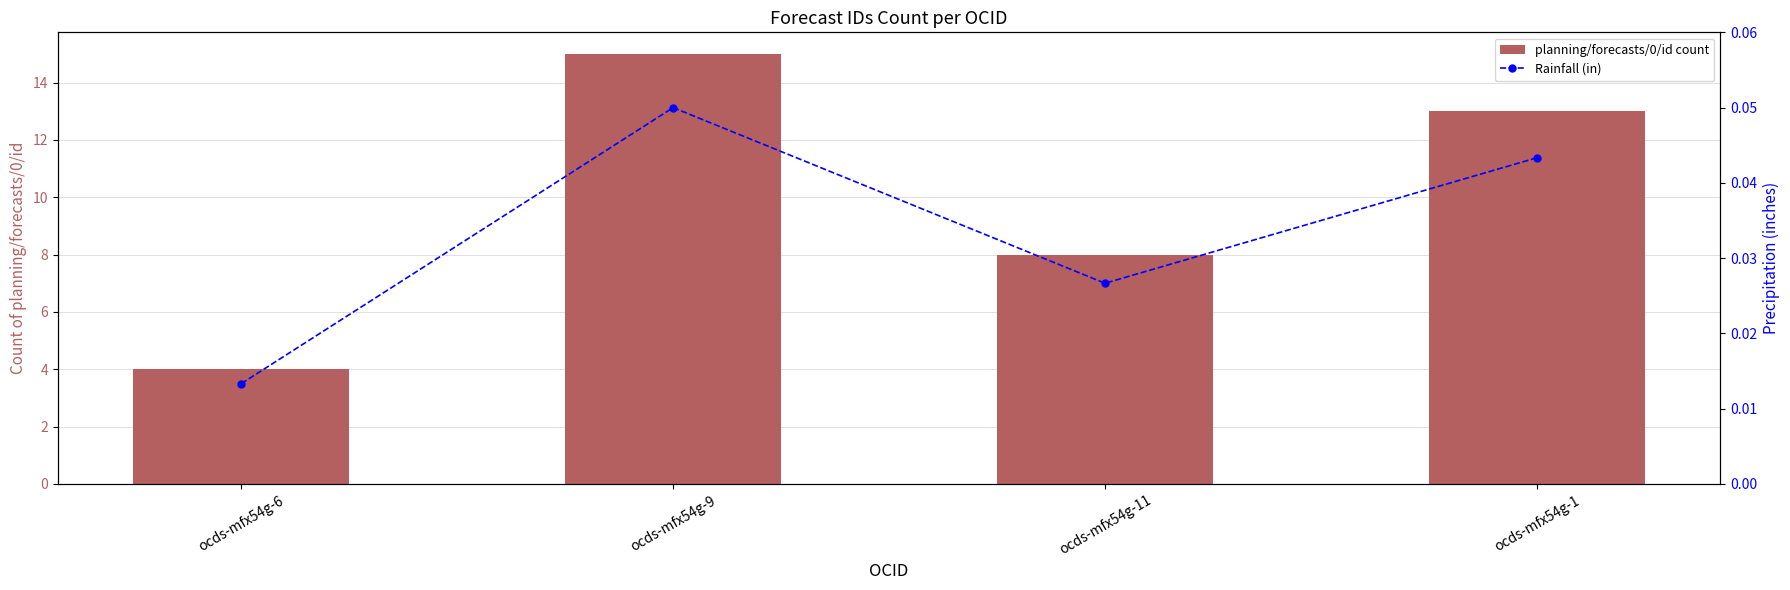

What is the sum of the planning/forecasts/0/id count values at ocds-mfx54g-1 and ocds-mfx54g-11?

21.0